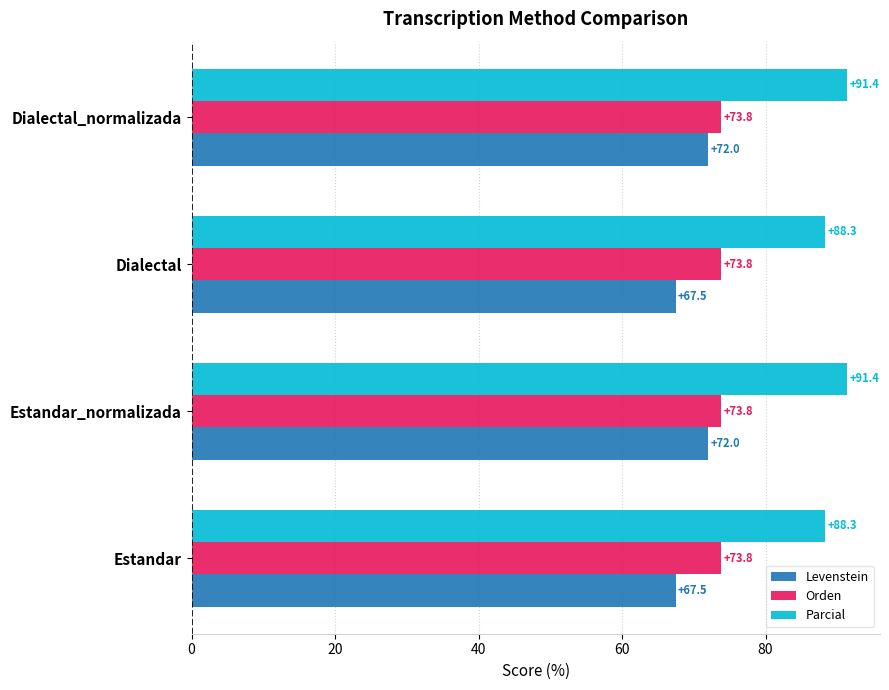

What is the difference between the highest and lowest values at Dialectal_normalizada?

19.4